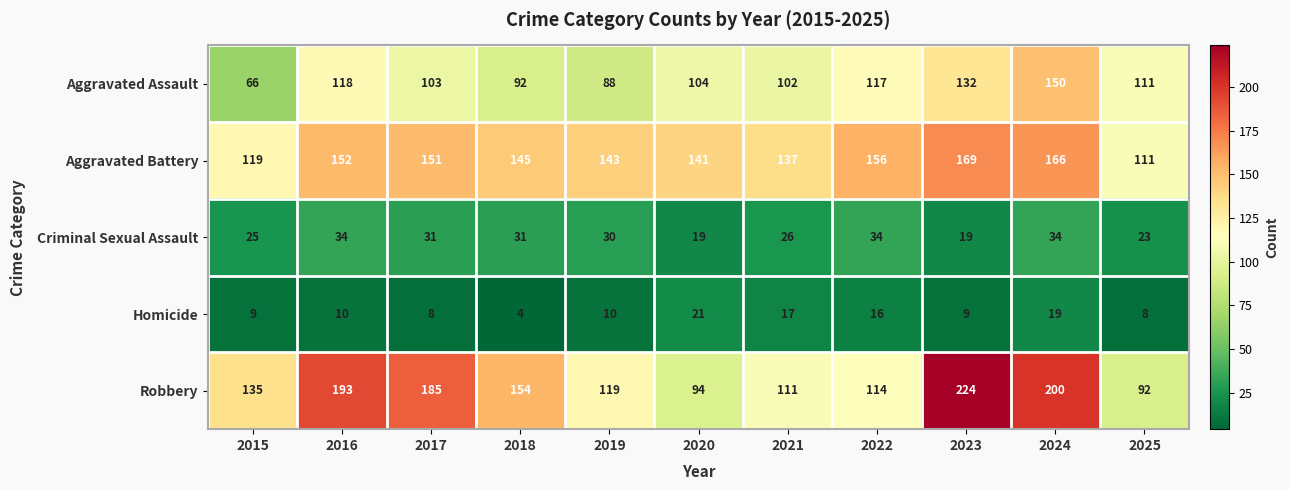

Rank the series by their maximum value, from lowest to highest.

Homicide, Criminal Sexual Assault, Aggravated Assault, Aggravated Battery, Robbery